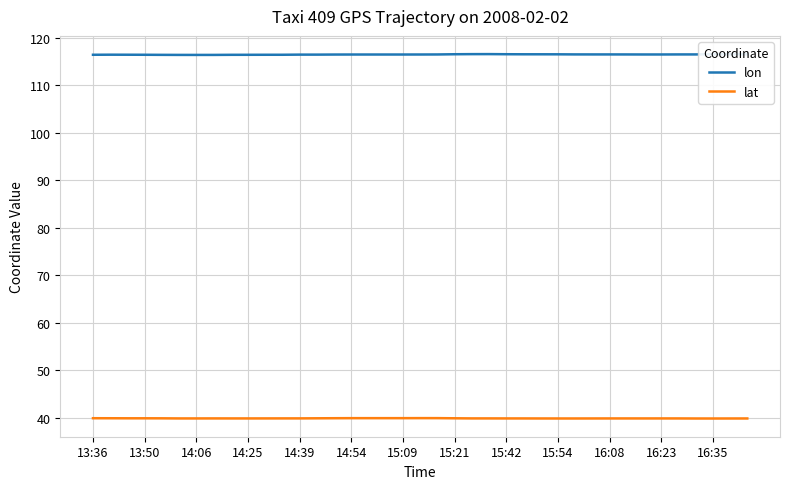

True or false: lat and lon cross at least once.

False